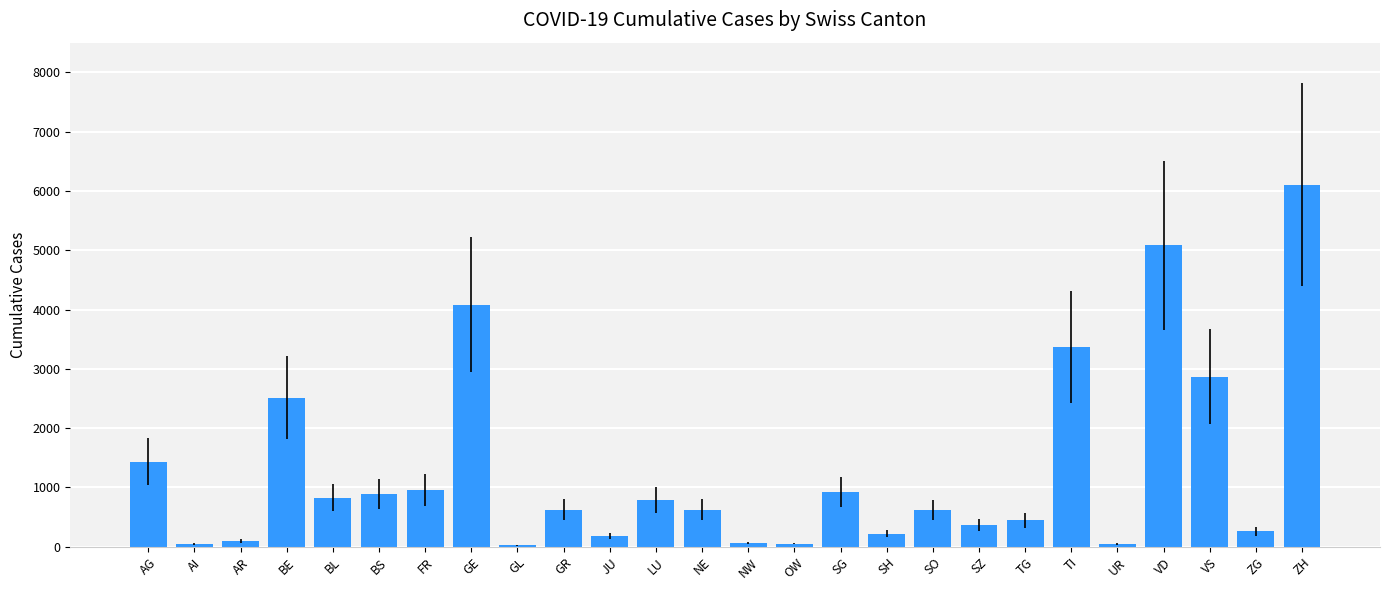

Count the number of categories in the chart.

26